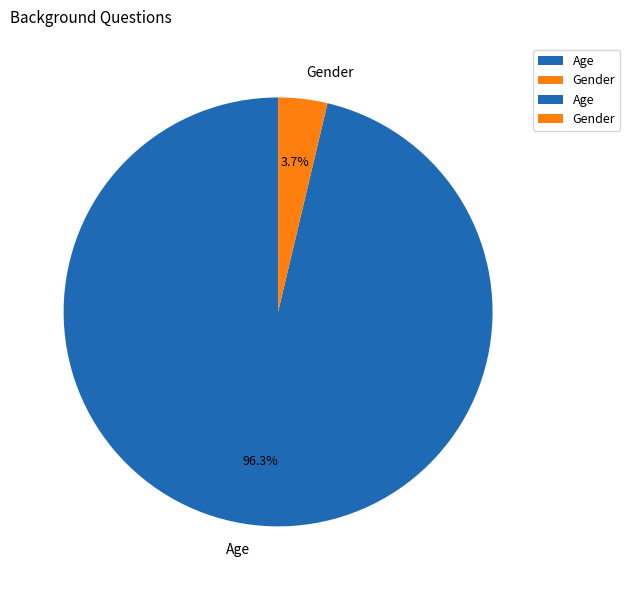

Which category has the biggest portion of the pie?

Age